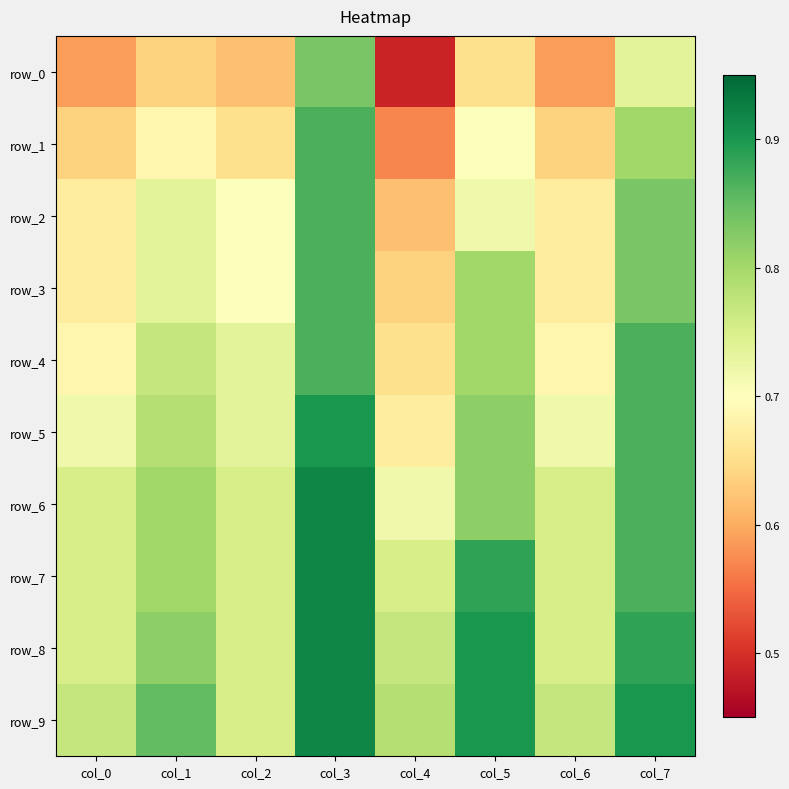

Reading left to right, what are all the values shown in this chart?

row_0: 0.6	0.6	0.6	0.8	0.5	0.7	0.6	0.7
row_1: 0.6	0.7	0.7	0.9	0.6	0.7	0.6	0.8
row_2: 0.7	0.7	0.7	0.9	0.6	0.7	0.7	0.8
row_3: 0.7	0.7	0.7	0.9	0.6	0.8	0.7	0.8
row_4: 0.7	0.8	0.7	0.9	0.7	0.8	0.7	0.9
row_5: 0.7	0.8	0.7	0.9	0.7	0.8	0.7	0.9
row_6: 0.8	0.8	0.8	0.9	0.7	0.8	0.8	0.9
row_7: 0.8	0.8	0.8	0.9	0.8	0.9	0.8	0.9
row_8: 0.8	0.8	0.8	0.9	0.8	0.9	0.8	0.9
row_9: 0.8	0.9	0.8	0.9	0.8	0.9	0.8	0.9